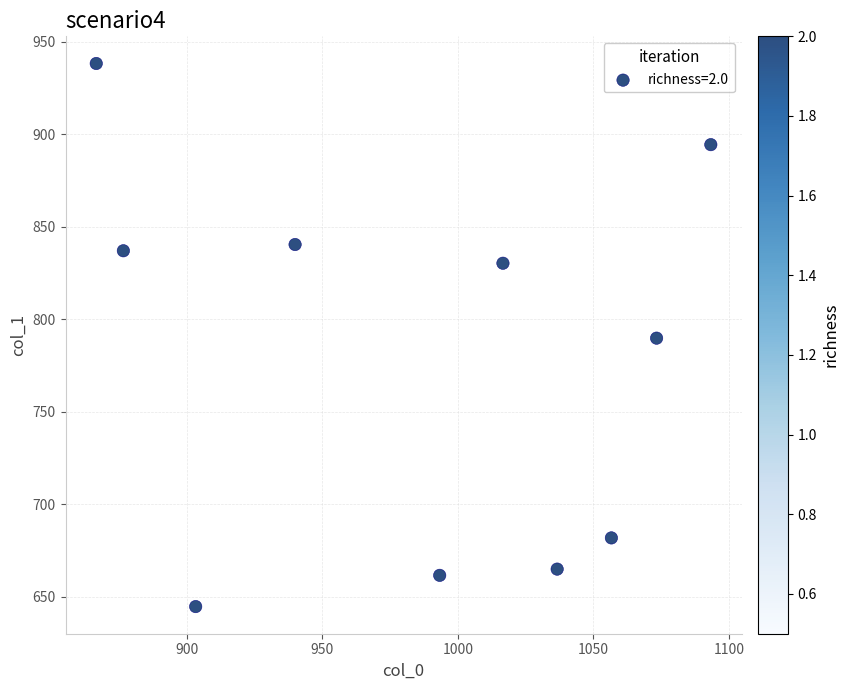

What is the range of X values (max minus min)?

226.7